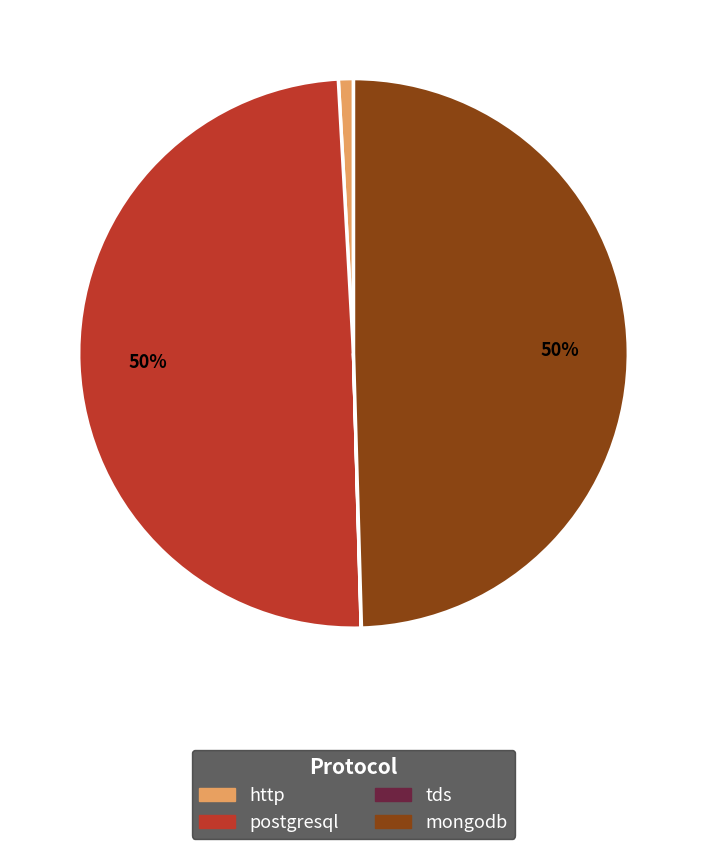

What percentage is the postgresql slice, to the nearest percent?

50%